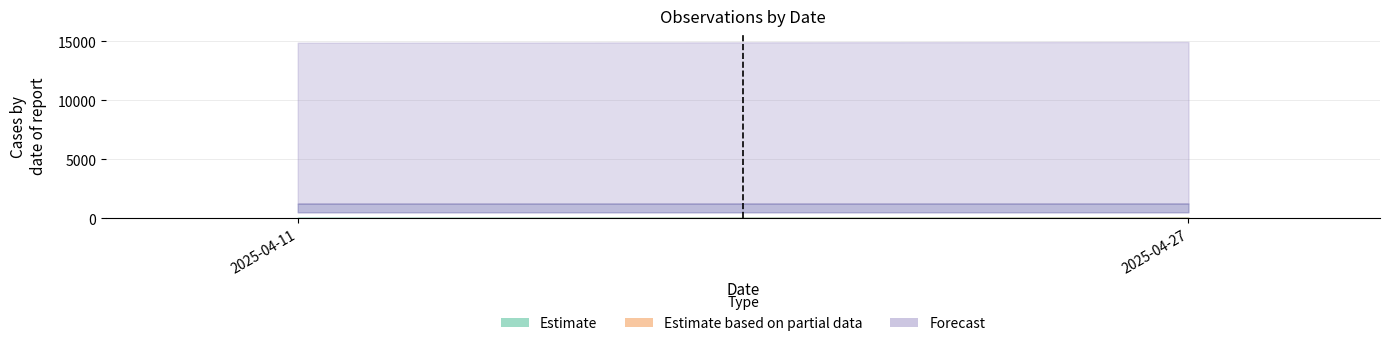

List the labels in order of value, smallest first.

2025-04-11, 2025-04-27